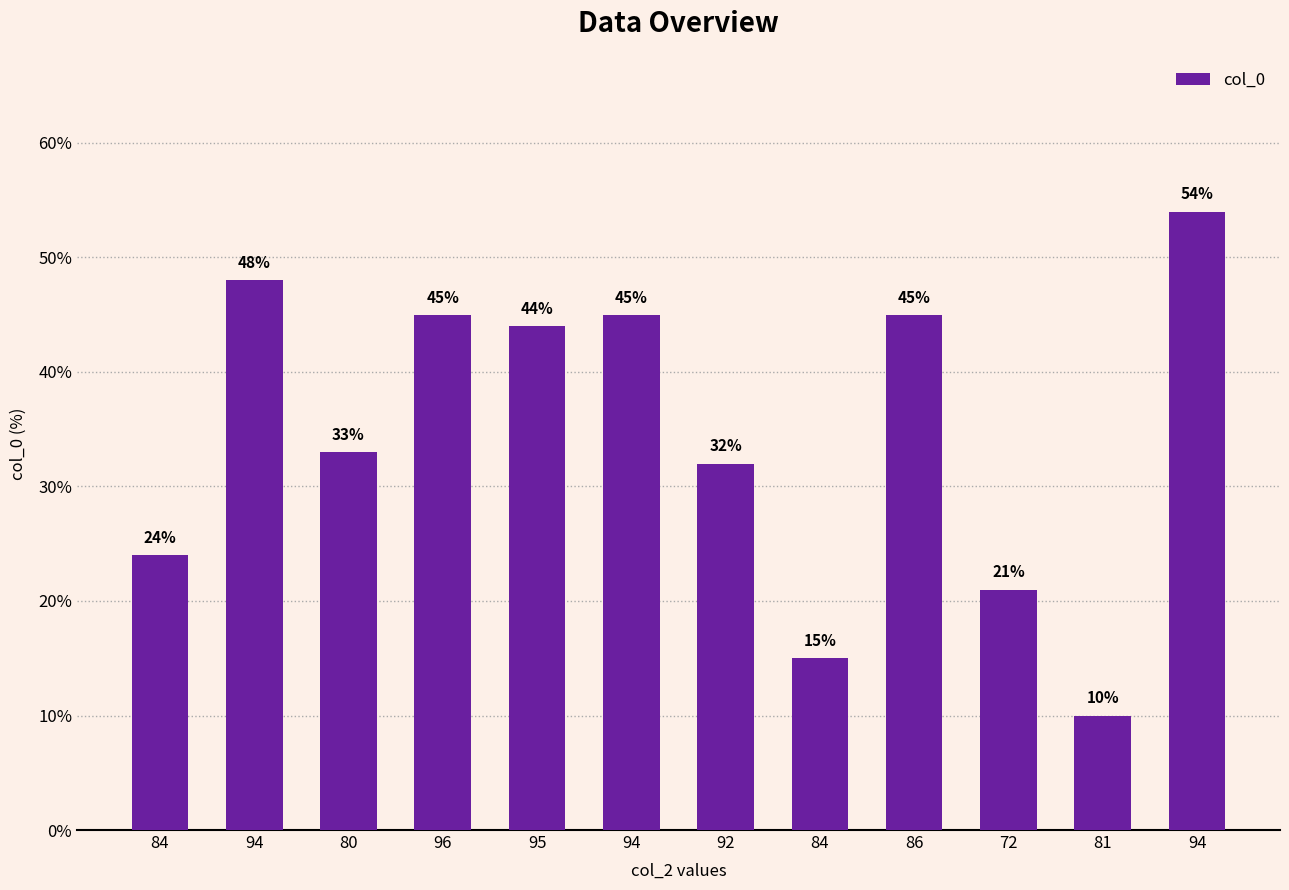

Reading right to left, extract all data points from this chart.

54	10	21	45	15	32	45	44	45	33	48	24